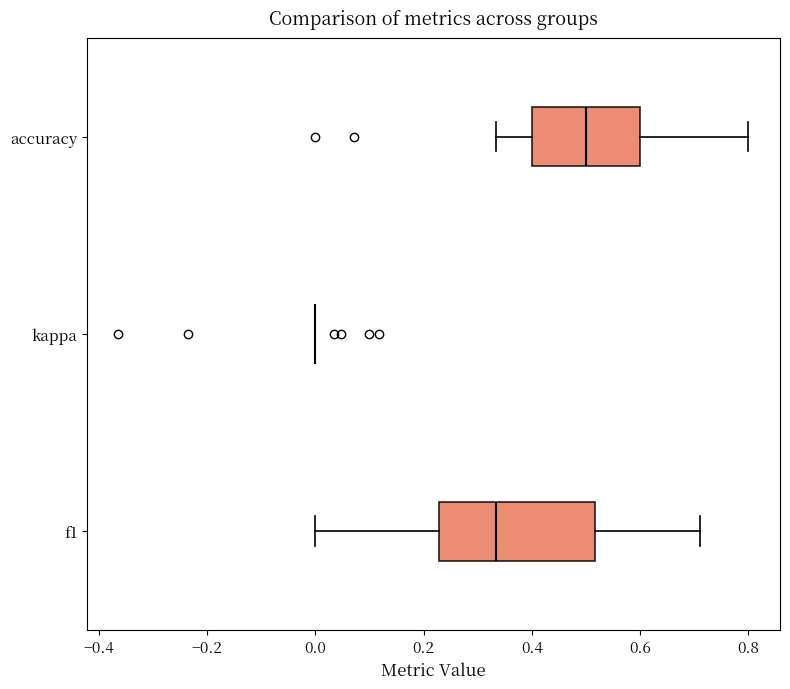

Reading bottom to top, read every box against the x-axis: the position of its median line, the range the box covers, and the ends of its whiskers. The values are not printed on the chart, so give them approximately, as read against the axis.

f1: median 0.34, box 0.22 to 0.52, whiskers 0.00 to 0.72
kappa: box collapsed to a line at 0.00, whiskers 0.00 to 0.00
accuracy: median 0.50, box 0.40 to 0.60, whiskers 0.34 to 0.80